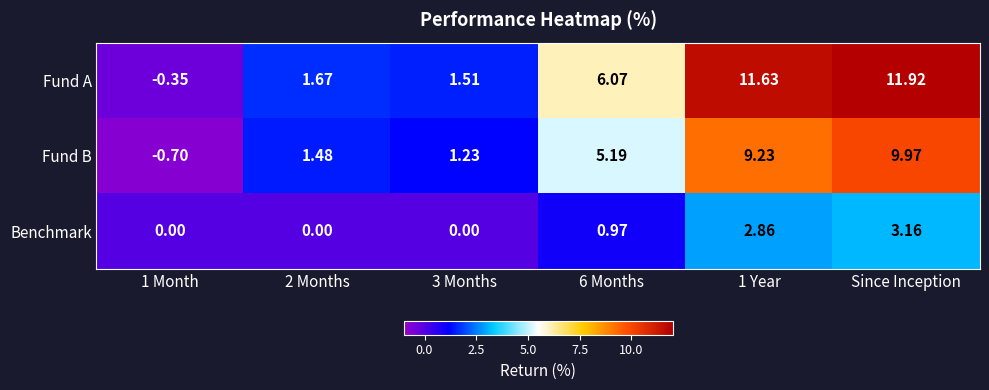

Is the value of Fund A at 3 Months greater than the value of Benchmark at 1 Month?

Yes